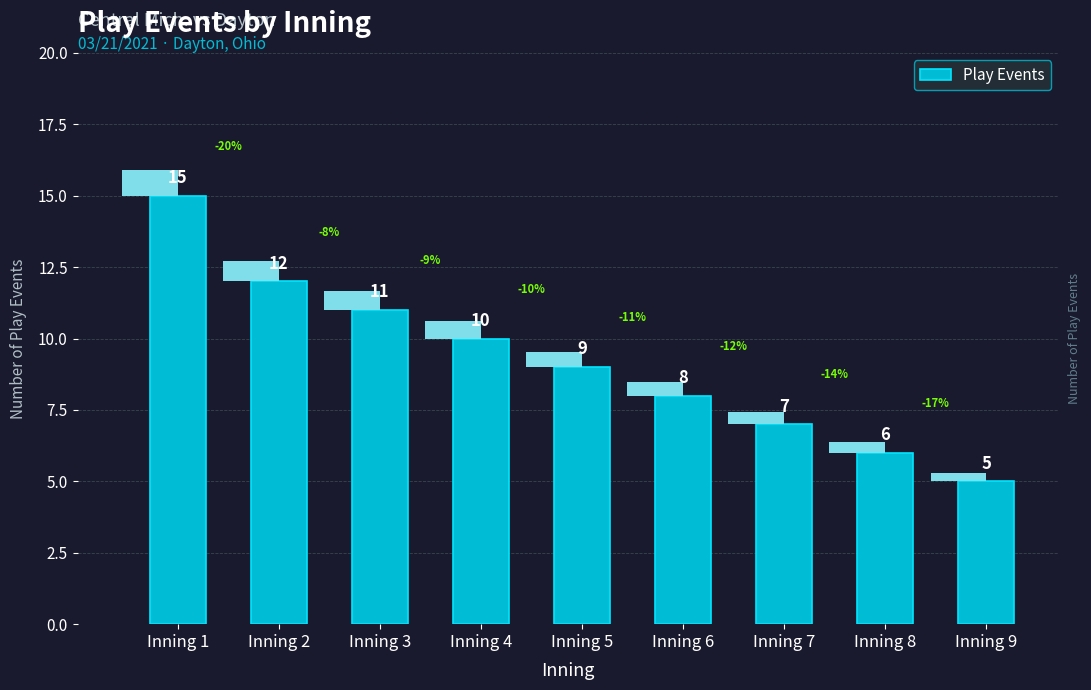

Count the number of categories in the chart.

9